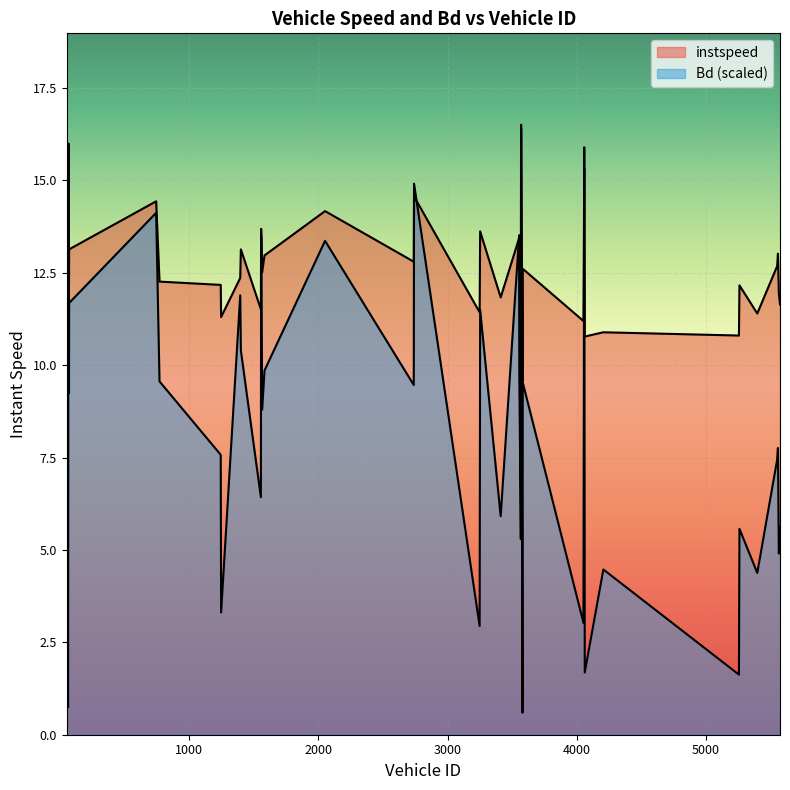

Which series changed the most between 3554.0 and 3582.0?

Bd